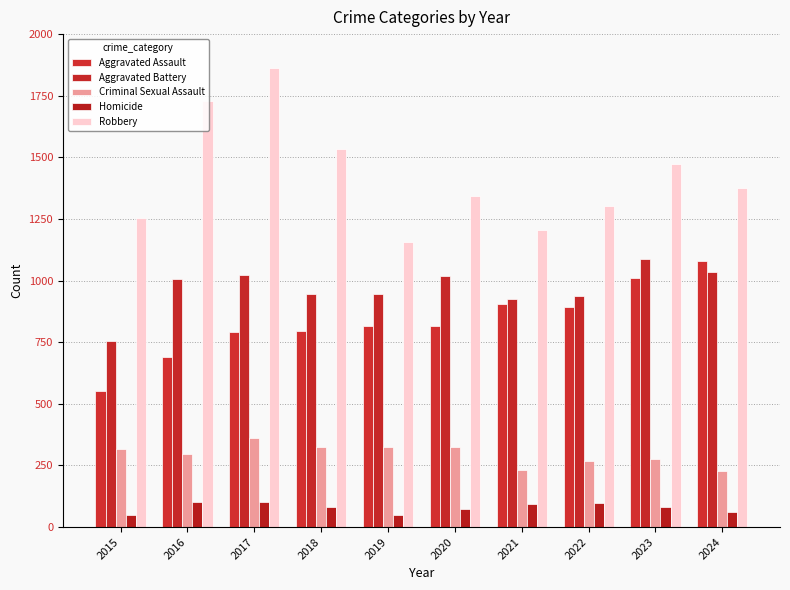

How many bars are there in total?

50